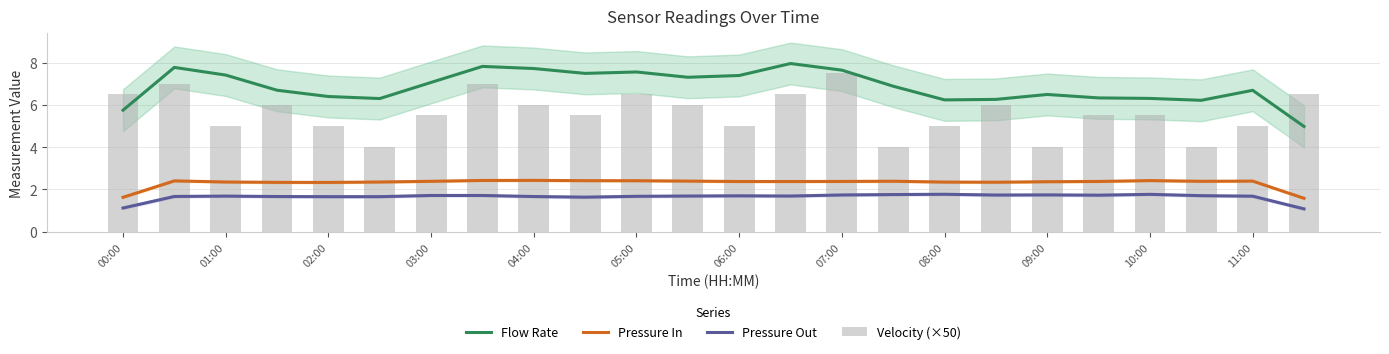

Are the bars grouped side by side (vs. stacked)?

Yes